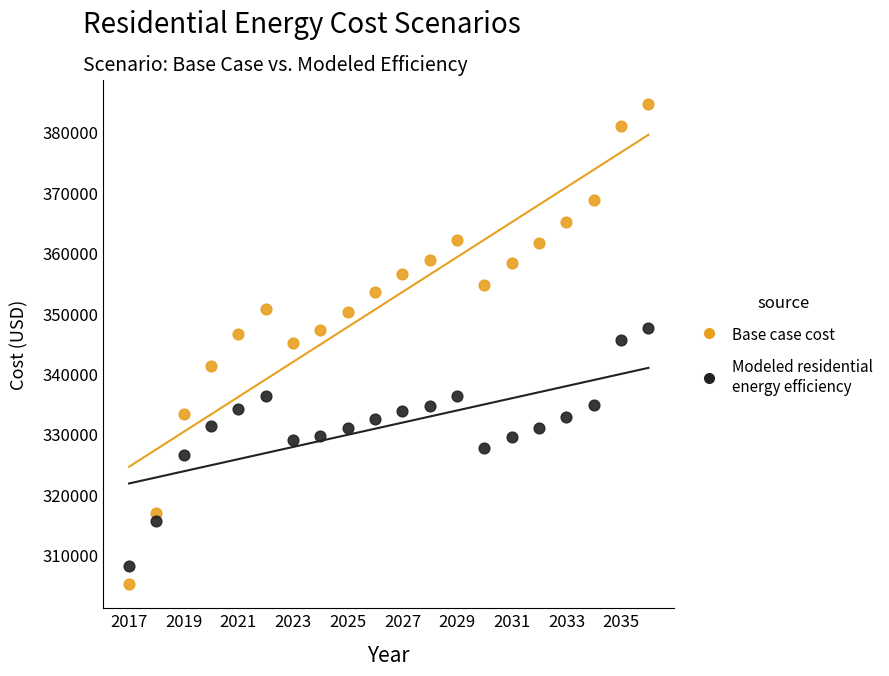

Which series reaches the minimum Y coordinate?

Base case cost